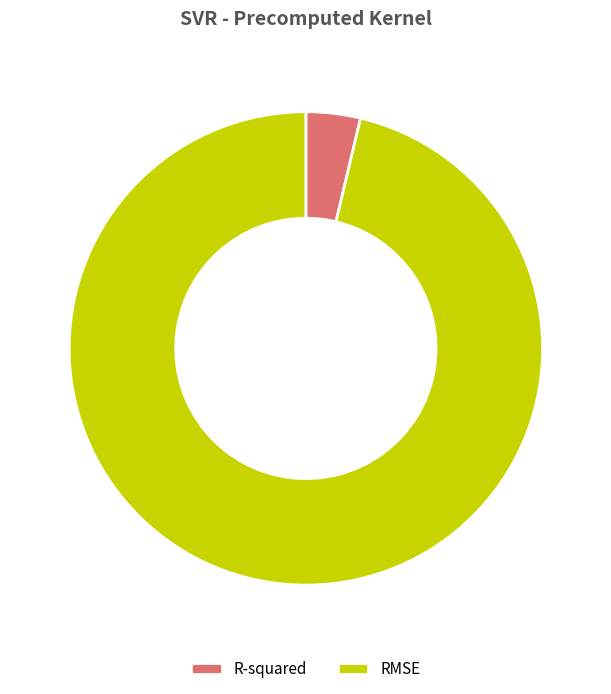

Is it true that RMSE is 96% of the pie?

True